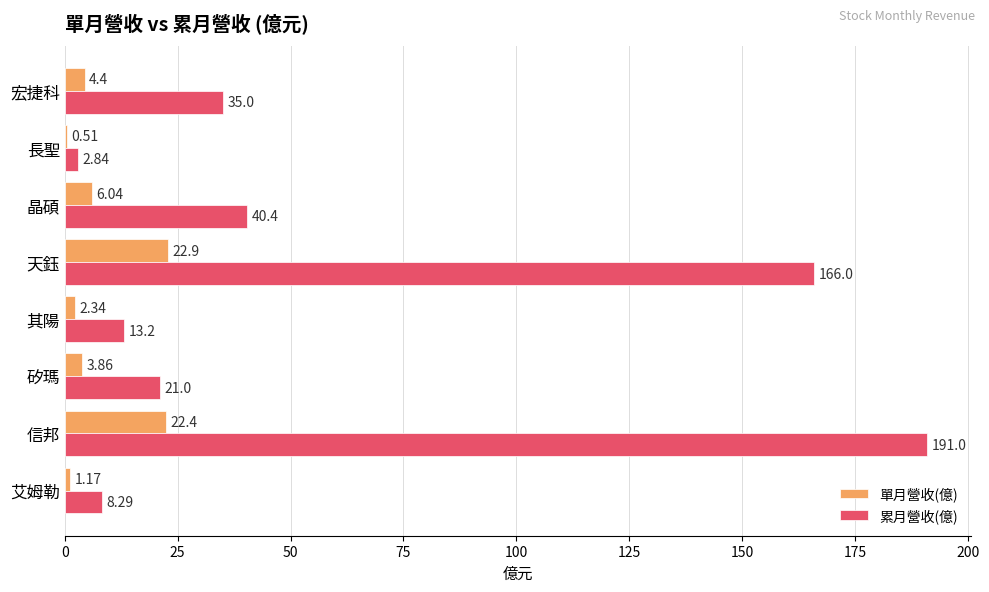

At which label is 單月營收(億) closest to 11?

晶碩